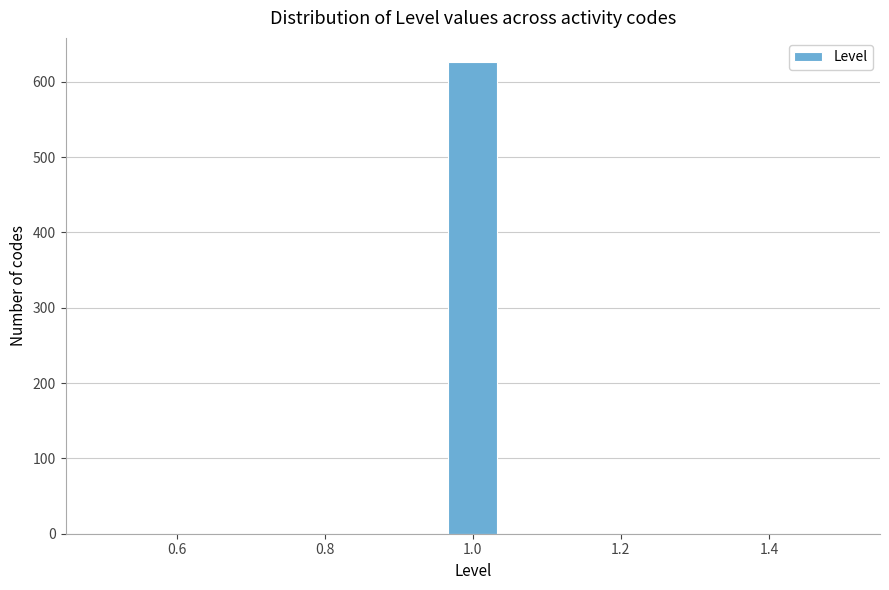

Around what value on the x-axis is the tallest bar? Give the approximate position of its centre, as read against the axis.

1.00